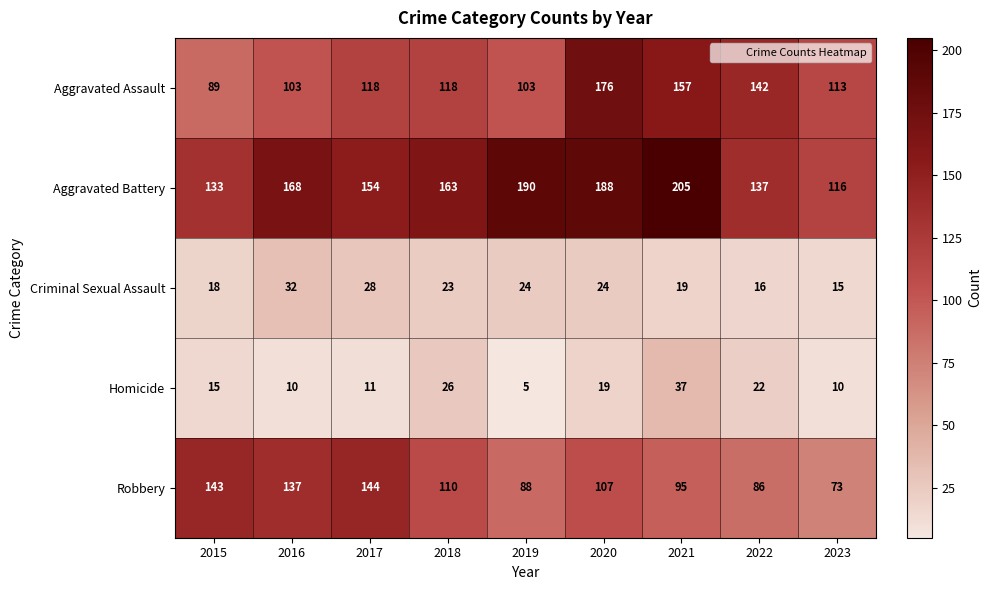

What is the spread (max minus min) of values at 2021?

186